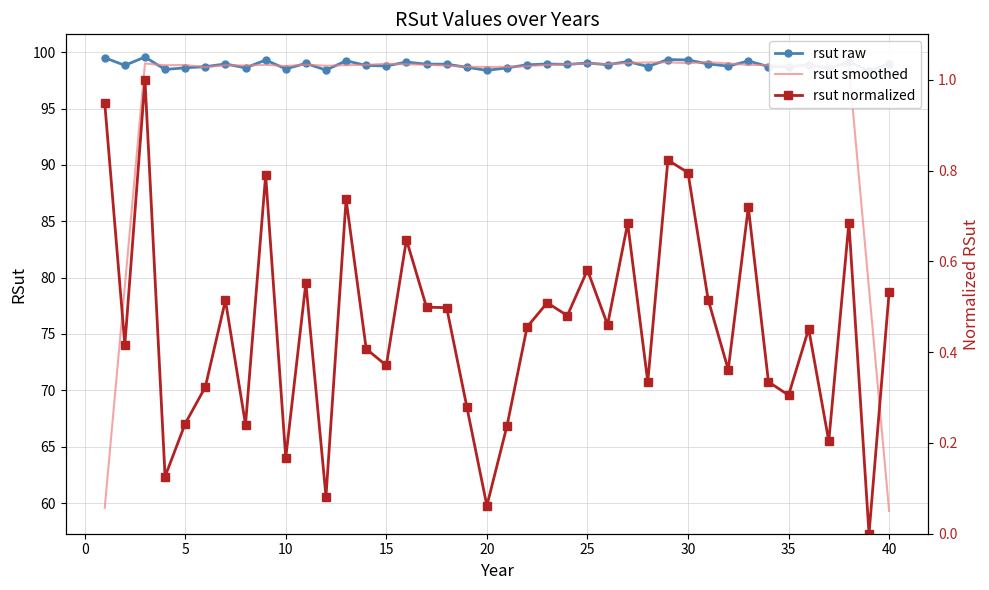

The rsut smoothed series shows 152.1 at 35. True or false?

False